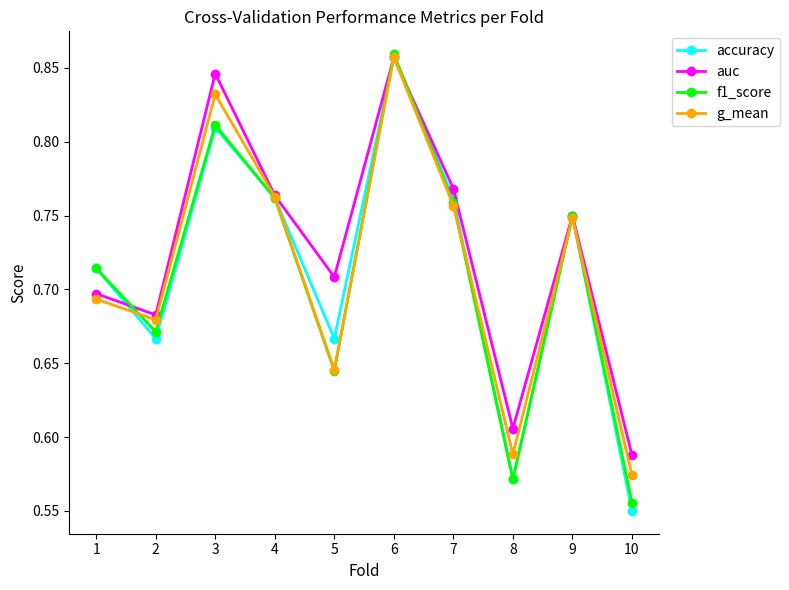

Where is accuracy nearest to the value 0?

10